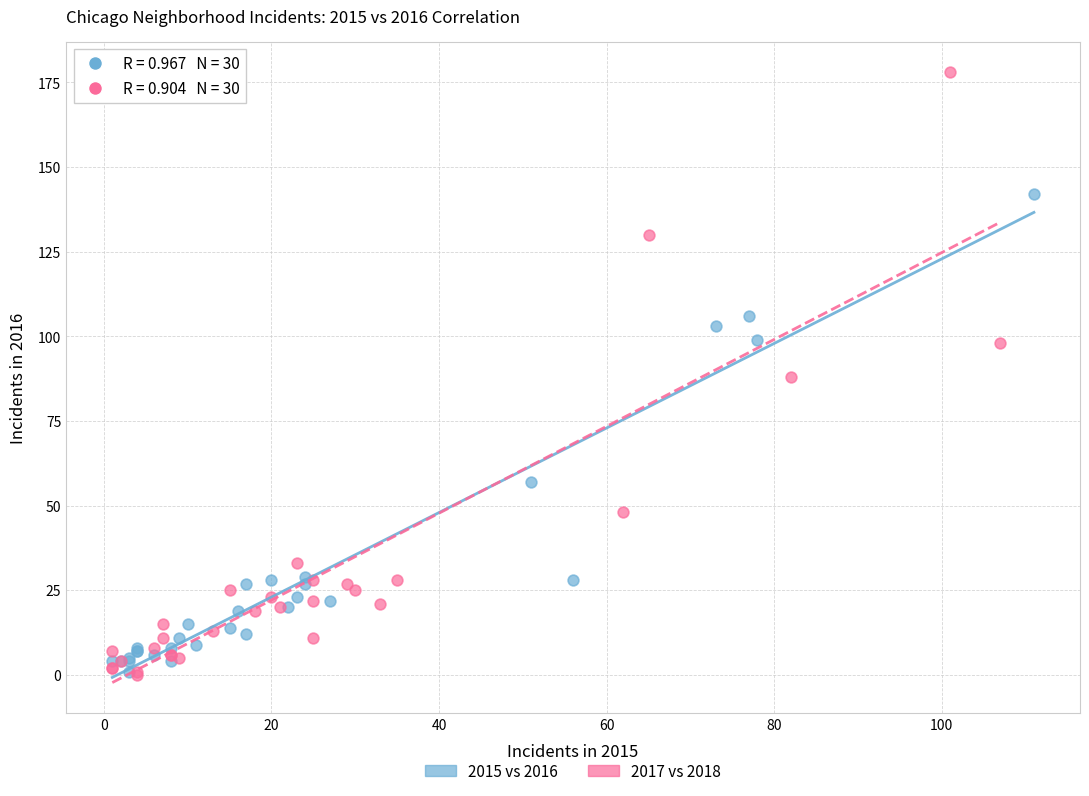

Which series contains the highest Y value?

2017 vs 2018